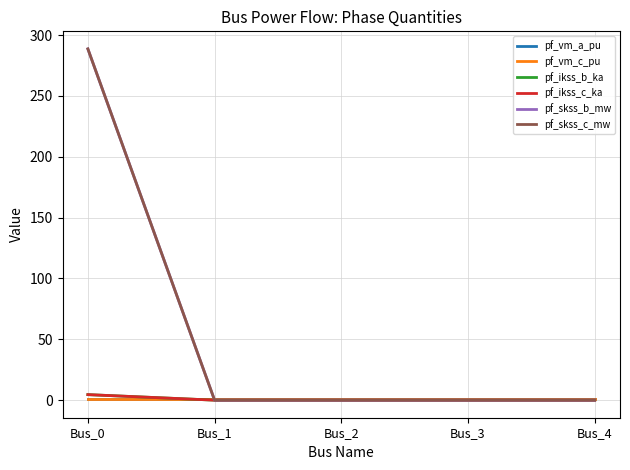

Which series has the largest range (max minus min)?

pf_skss_b_mw